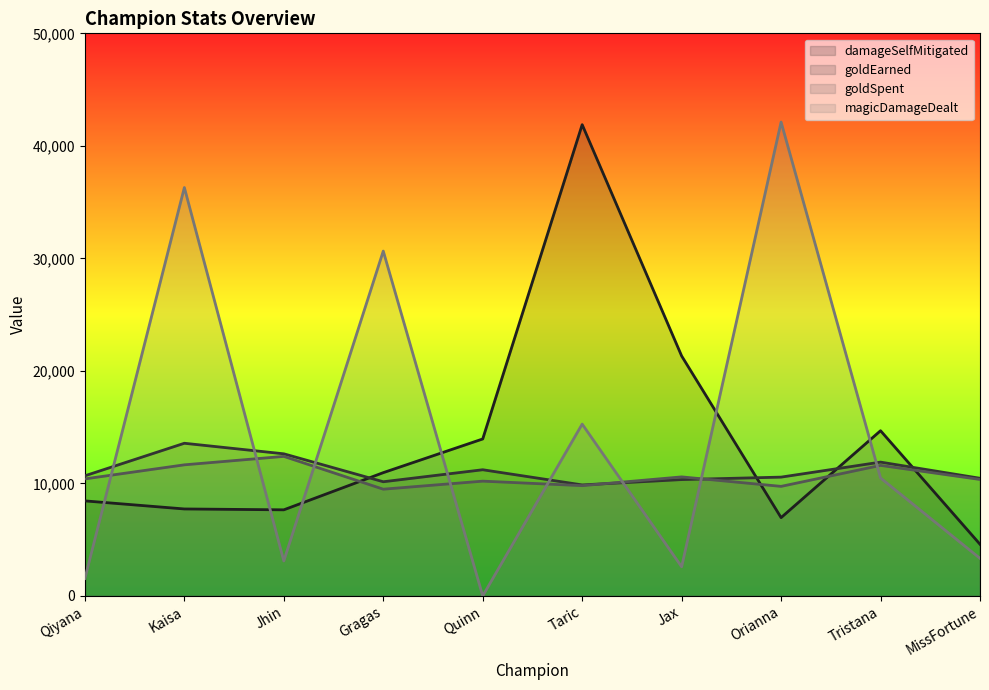

Reading right to left, extract all data points from this chart.

damageSelfMitigated: MissFortune=4590	Tristana=14682	Orianna=6958	Jax=21325	Taric=41884	Quinn=13949	Gragas=10955	Jhin=7651	Kaisa=7728	Qiyana=8445
goldEarned: MissFortune=10456	Tristana=11892	Orianna=10558	Jax=10339	Taric=9865	Quinn=11213	Gragas=10146	Jhin=12629	Kaisa=13567	Qiyana=10676
goldSpent: MissFortune=10350	Tristana=11600	Orianna=9735	Jax=10578	Taric=9800	Quinn=10200	Gragas=9485	Jhin=12400	Kaisa=11650	Qiyana=10400
magicDamageDealt: MissFortune=3336	Tristana=10482	Orianna=42116	Jax=2588	Taric=15269	Quinn=0	Gragas=30647	Jhin=3107	Kaisa=36296	Qiyana=1551